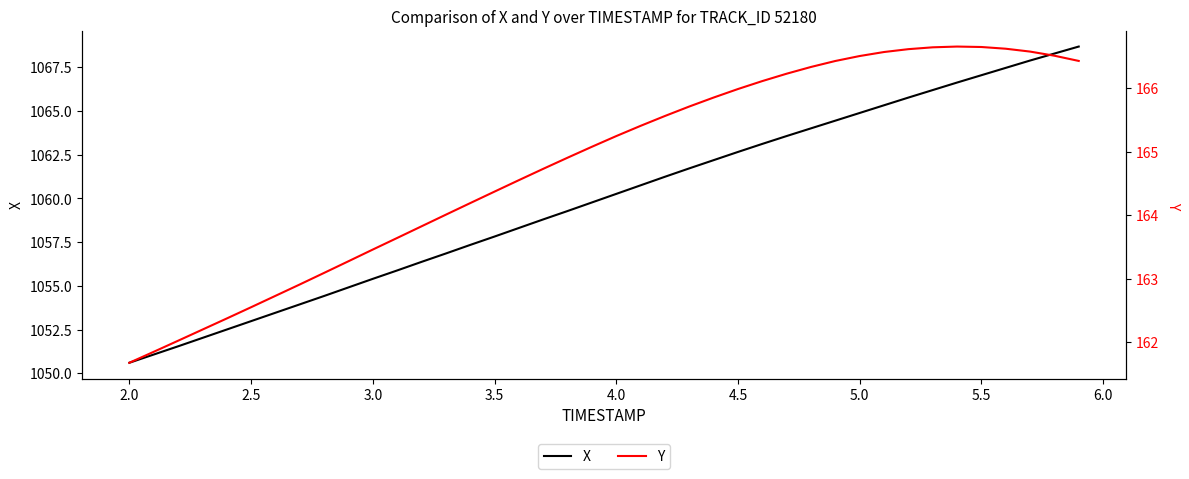

What is the average value of the Y series?

164.8